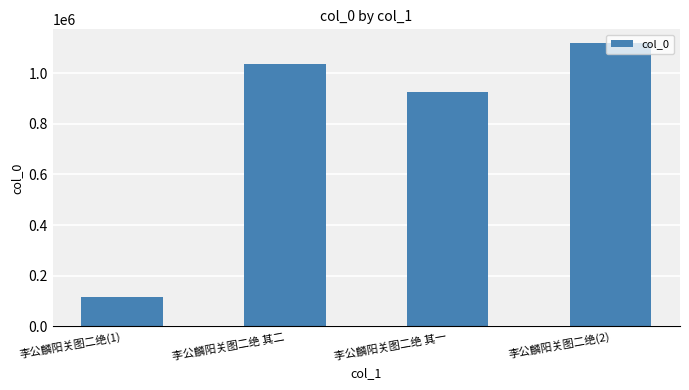

What is the label of the 2nd bar from the left?

李公麟阳关图二绝 其二